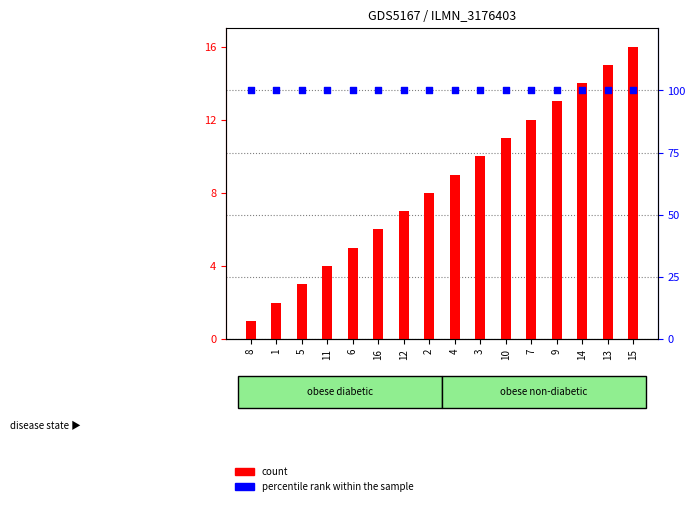

Which series contains the highest Y value?

percentile rank within the sample